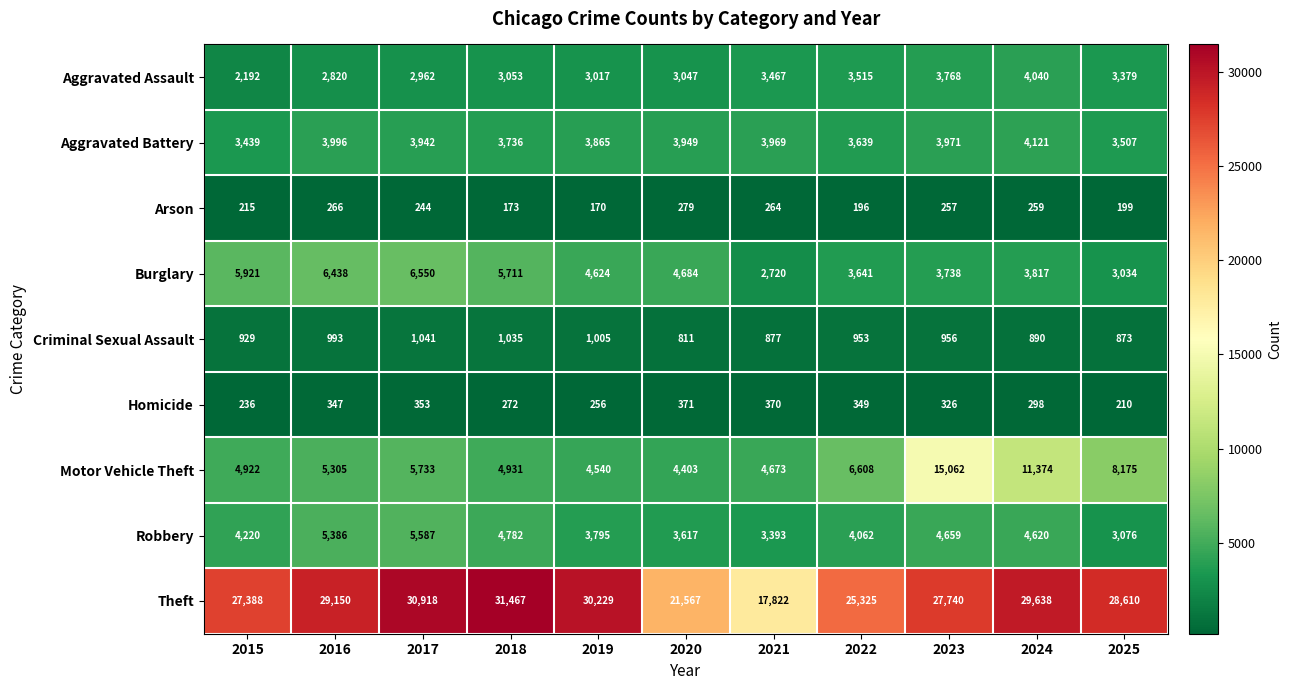

Read the Criminal Sexual Assault value at 2019, to the nearest 5.

1005